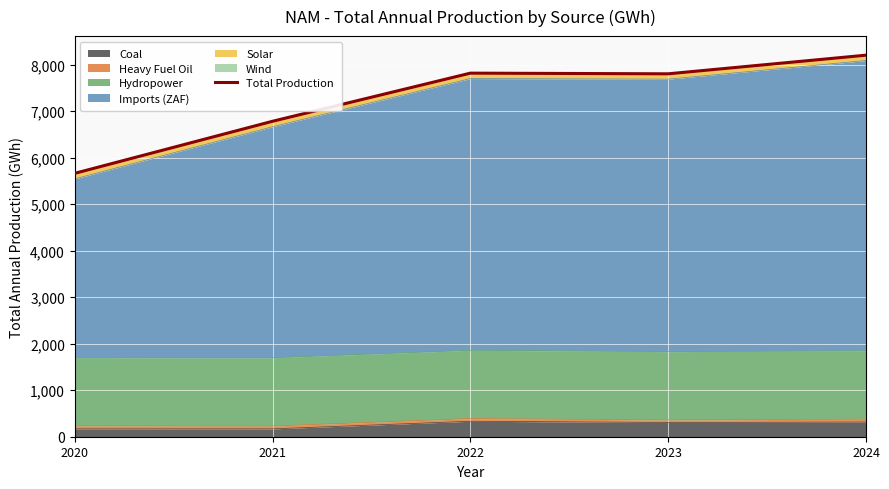

Reading left to right, list all the values displayed in this chart.

2020=5662.6	2021=6781.9	2022=7816.6	2023=7802.3	2024=8202.7